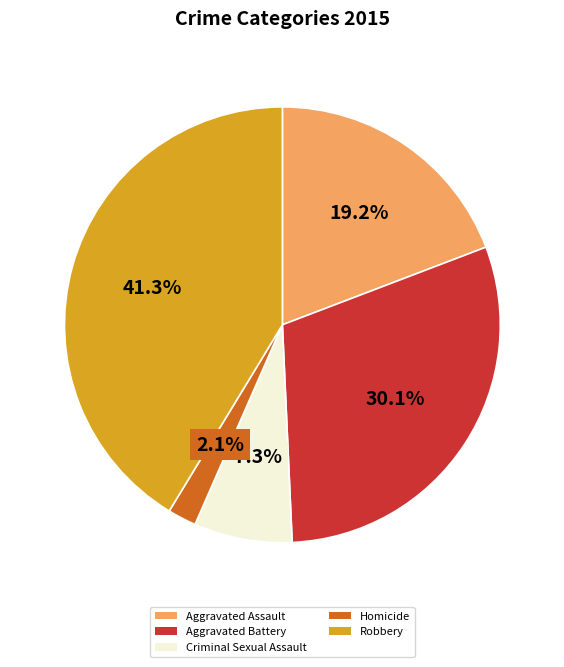

Rank the categories by value from lowest to highest.

Homicide, Criminal Sexual Assault, Aggravated Assault, Aggravated Battery, Robbery